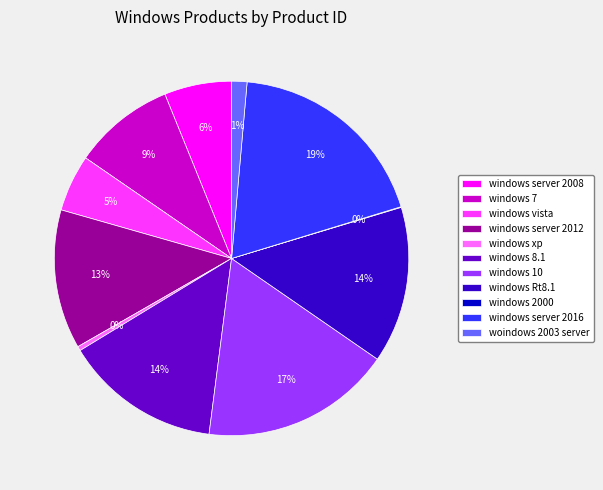

To the nearest percent, what portion does woindows 2003 server represent?

1%